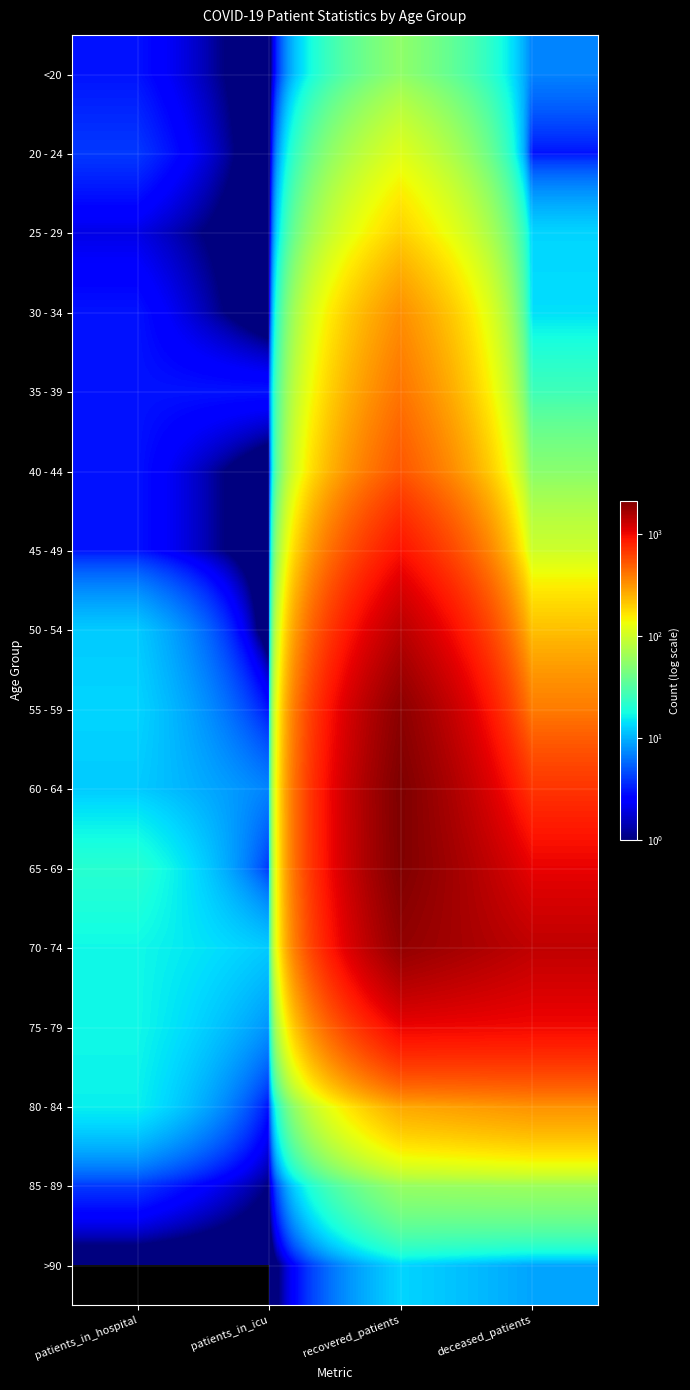

At which category is the sum across all series the highest?

recovered_patients